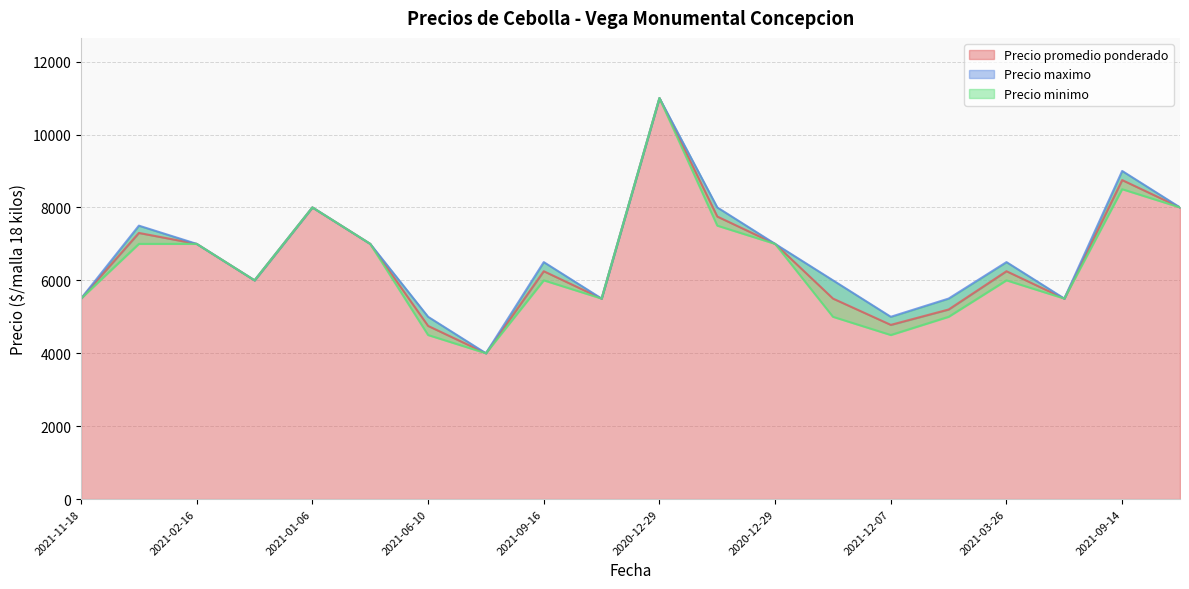

True or false: Precio minimo and Precio promedio ponderado cross at least once.

False